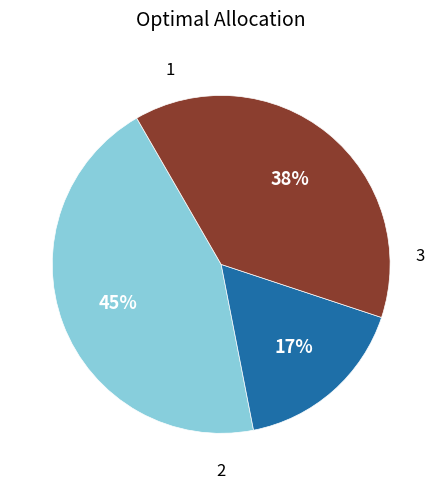

To the nearest percent, what is the difference between the largest and smallest slice percentages?

28%